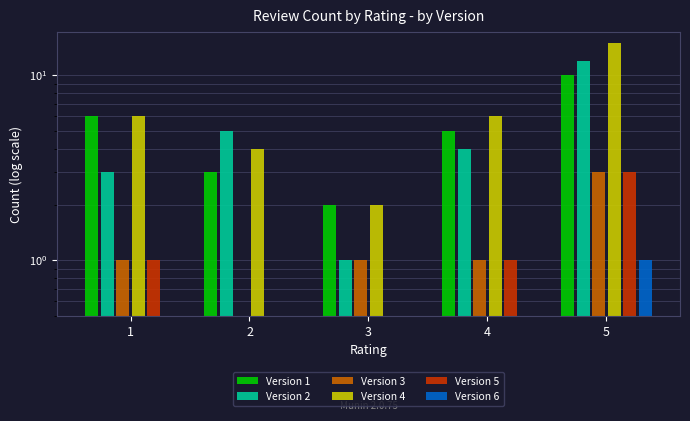

What is the value of the Version 3 bar at the 4th from the left?

1